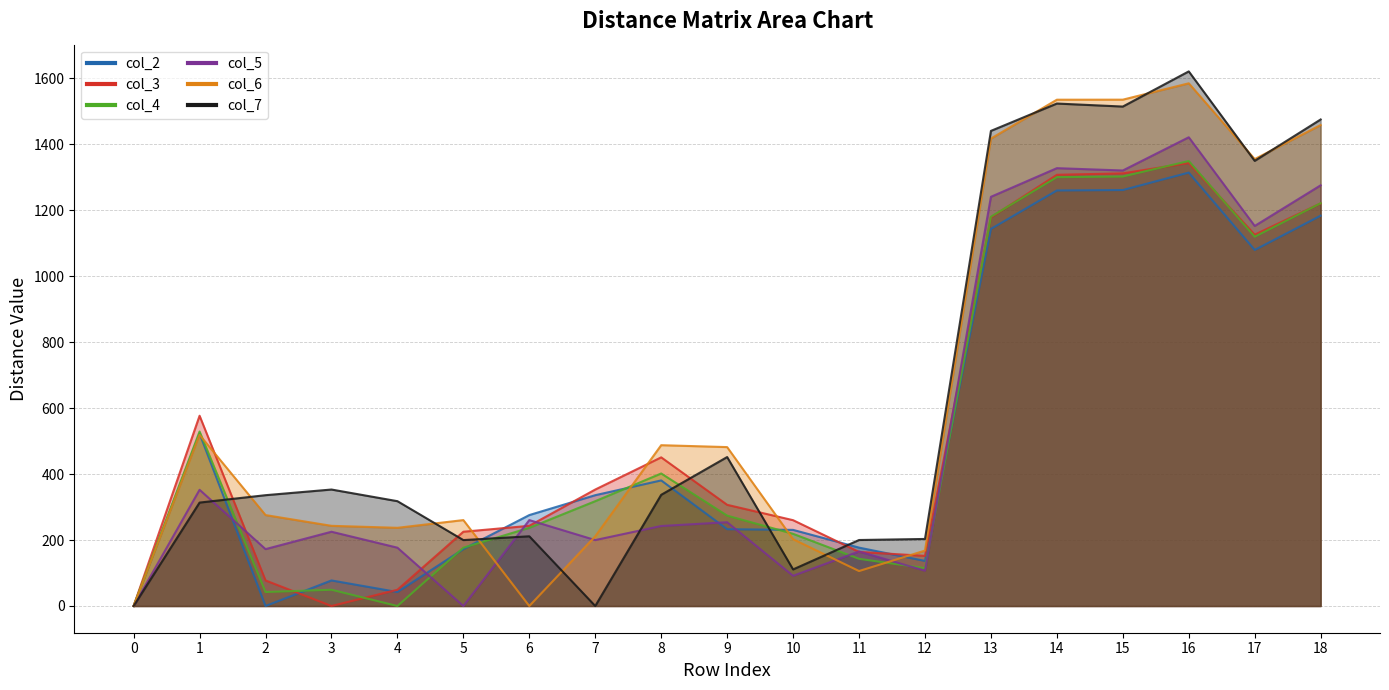

What are all the series names shown in the legend?

col_2, col_3, col_4, col_5, col_6, col_7